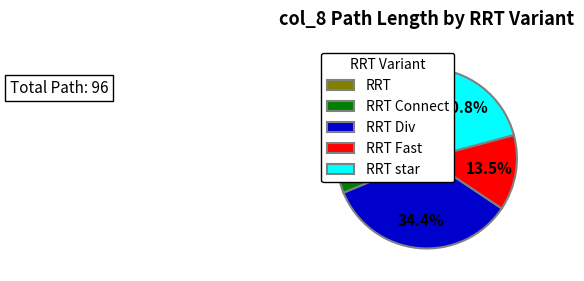

Rank the categories by value from highest to lowest.

RRT Div, RRT star, RRT Connect, RRT Fast, RRT